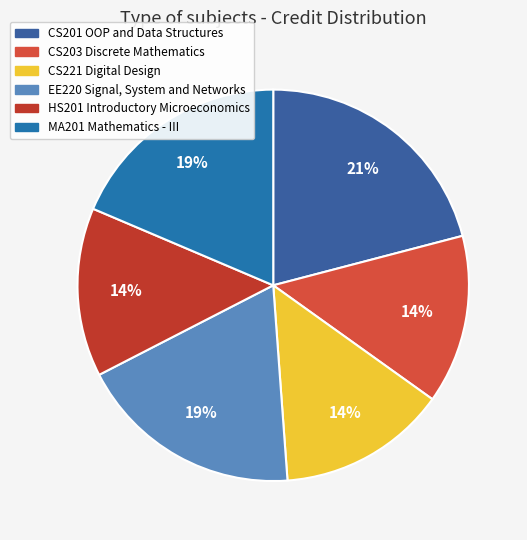

How many slices are in this pie chart?

6